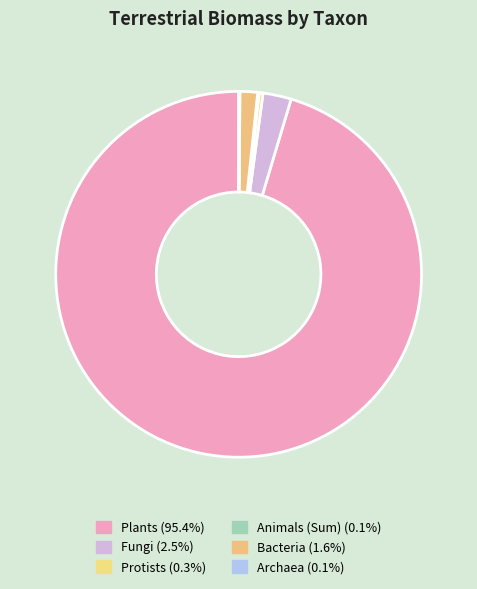

Combined, what portion of the pie is Archaea and Animals (Sum)?

0.2%